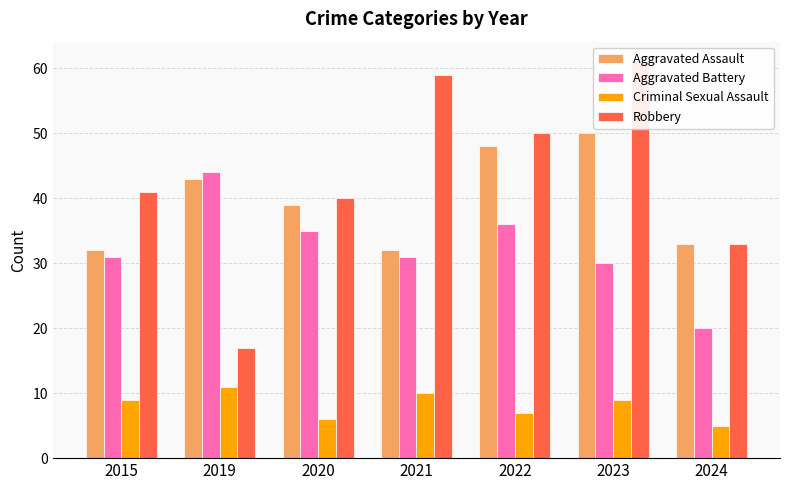

At which category is the sum across all series the highest?

2023